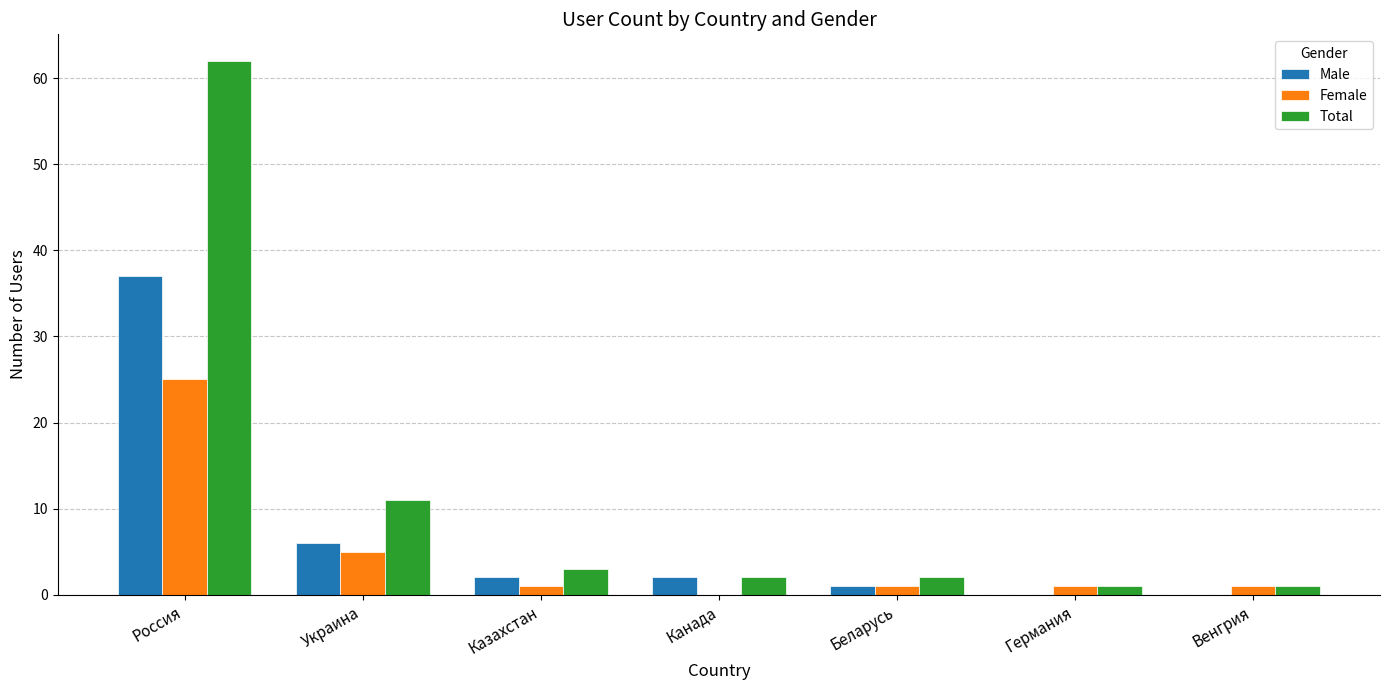

The value of Female at Украина is 8. True or false?

False